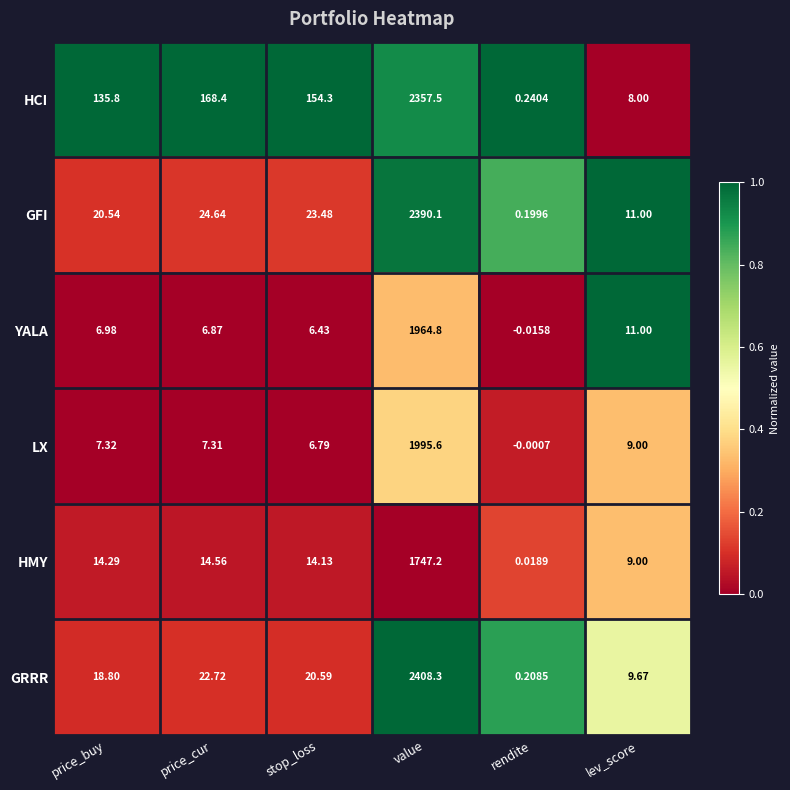

Rank the series by their maximum value, from lowest to highest.

HMY, YALA, LX, HCI, GFI, GRRR